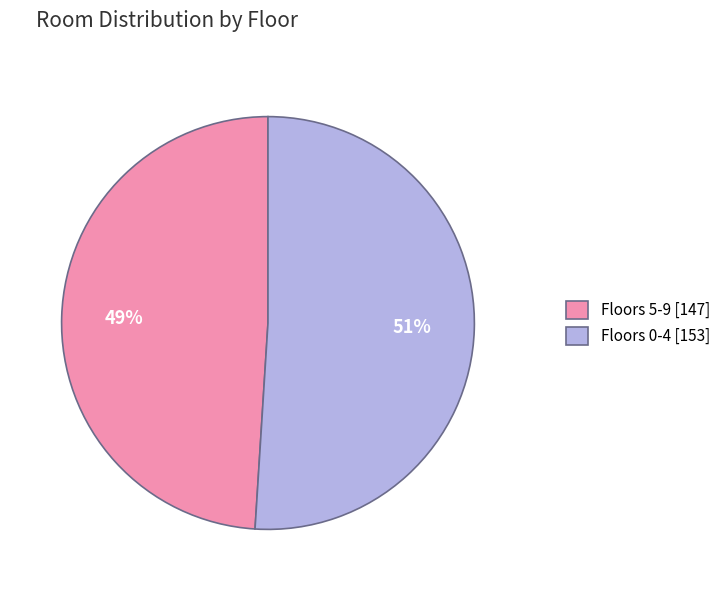

To the nearest percent, what portion does Floors 5-9 [147] represent?

49%